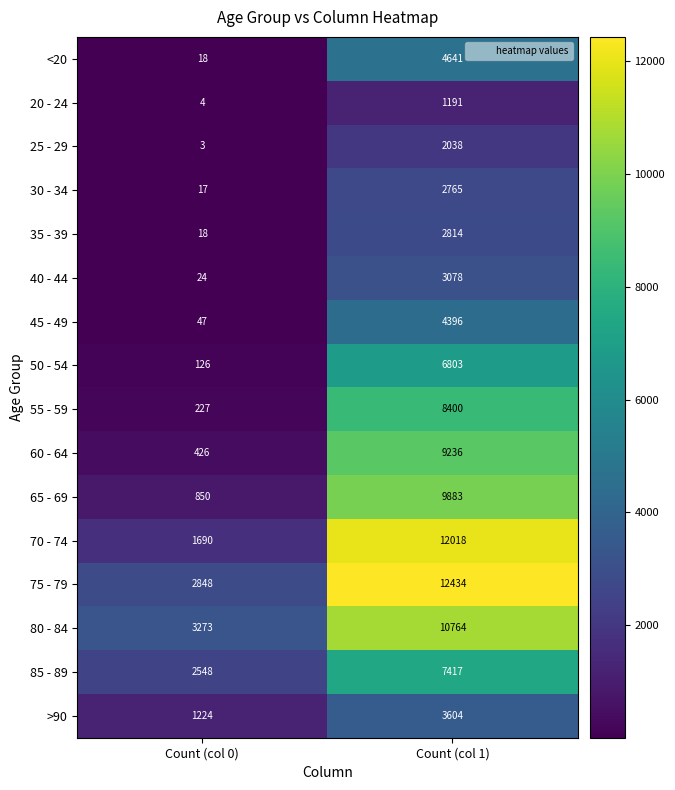

Rank the series at Count (col 1) from highest to lowest value.

75 - 79, 70 - 74, 80 - 84, 65 - 69, 60 - 64, 55 - 59, 85 - 89, 50 - 54, <20, 45 - 49, >90, 40 - 44, 35 - 39, 30 - 34, 25 - 29, 20 - 24